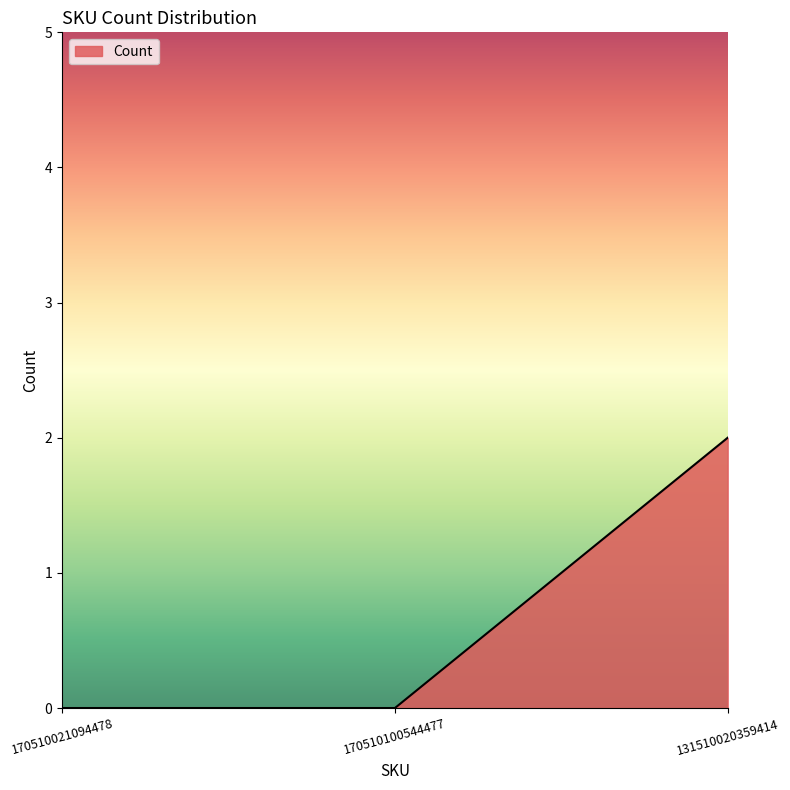

What is the sum of the values at 131510020359414 and 170510100544477?

2